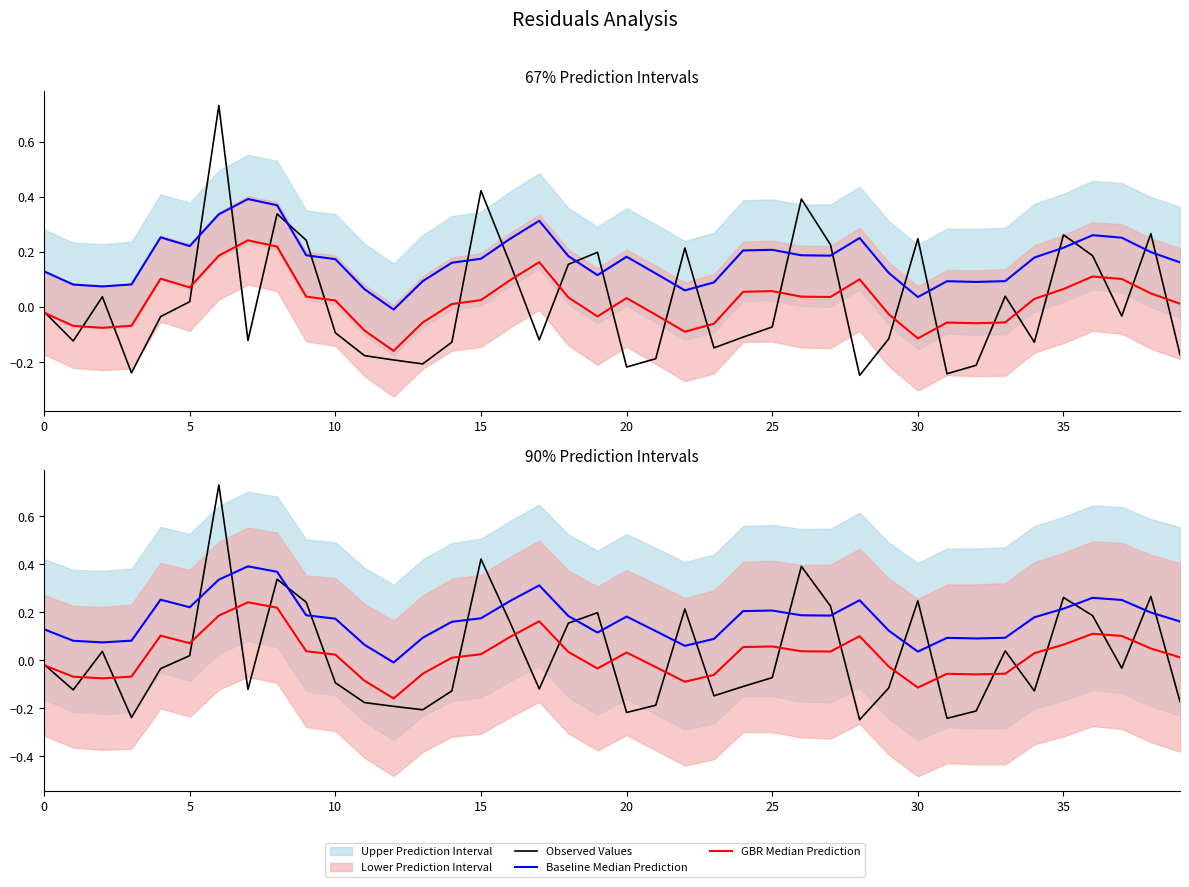

How many categories are shown in the chart?

40